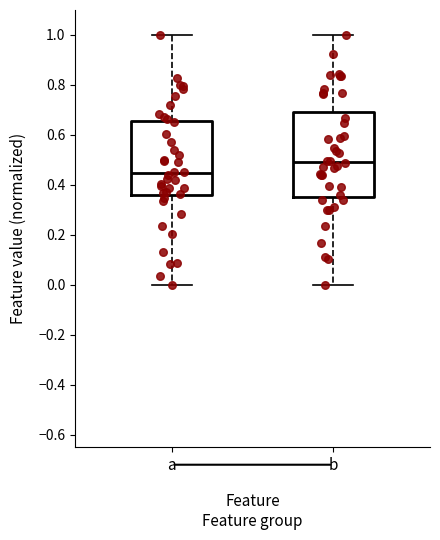

Where is the lower edge of the box for b on the y-axis? The values are not printed on the chart, so give them approximately, as read against the axis.

0.36